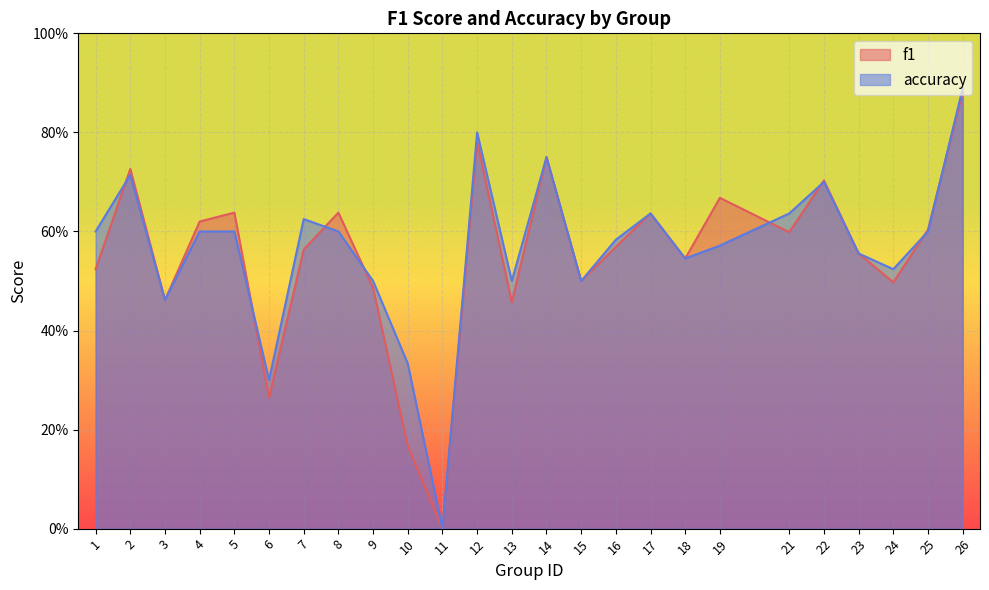

Which series ends up on top after the final intersection of accuracy and f1?

accuracy